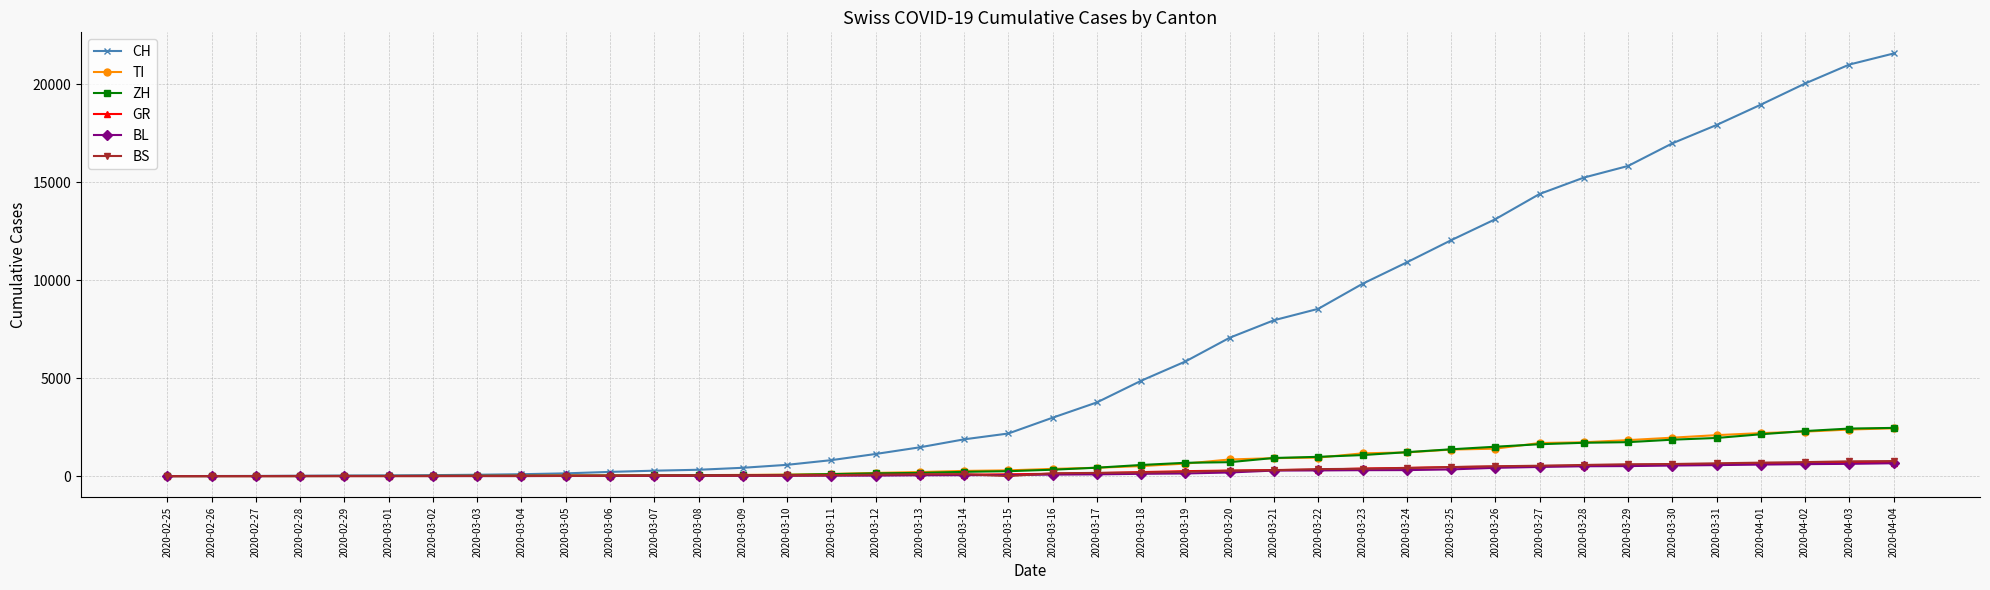

What is the highest value of the BS series?

767